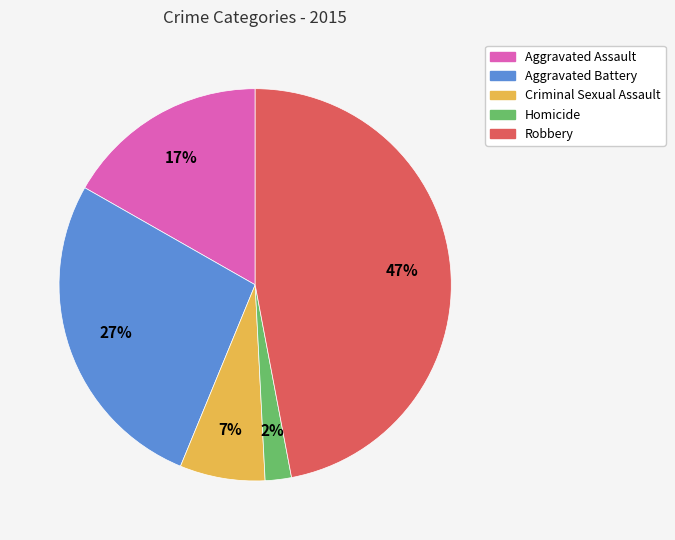

To the nearest percent, what portion does Robbery represent?

47%